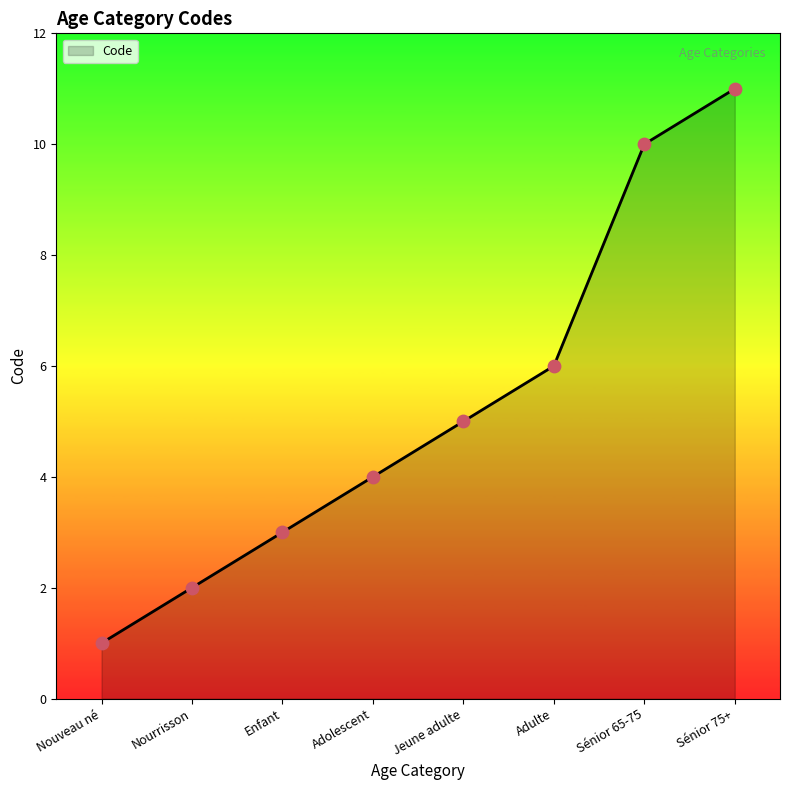

Between Nouveau né and Adulte, which is larger?

Adulte